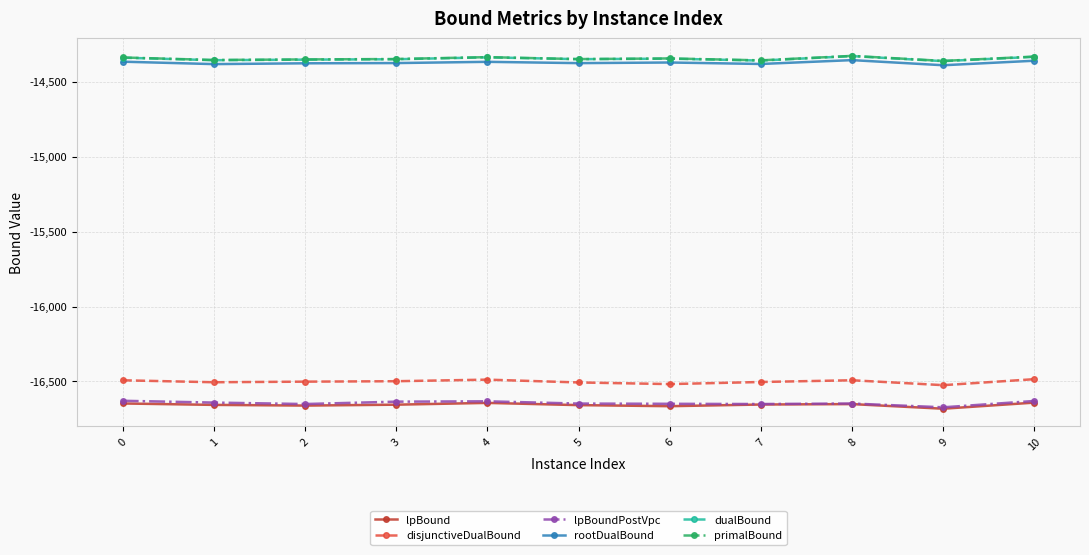

True or false: rootDualBound and lpBound intersect in this chart.

False